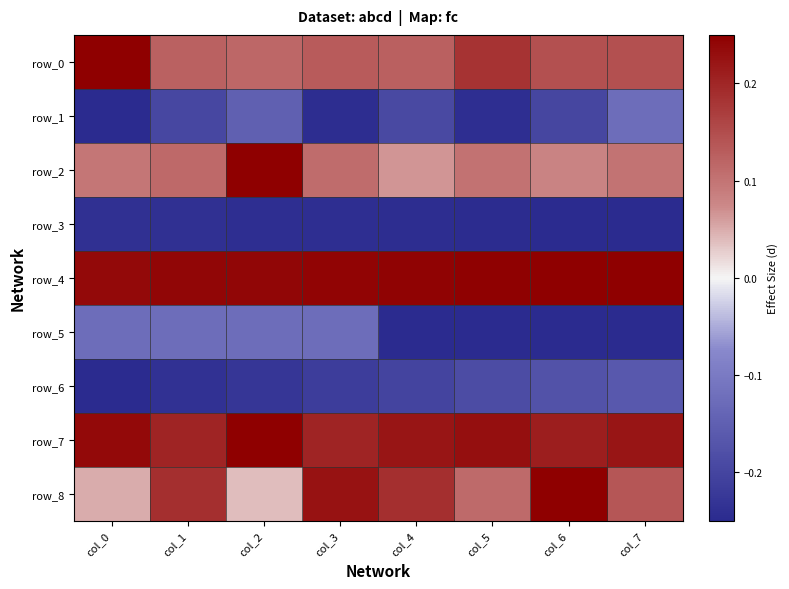

What is the maximum value for row_0?

0.2